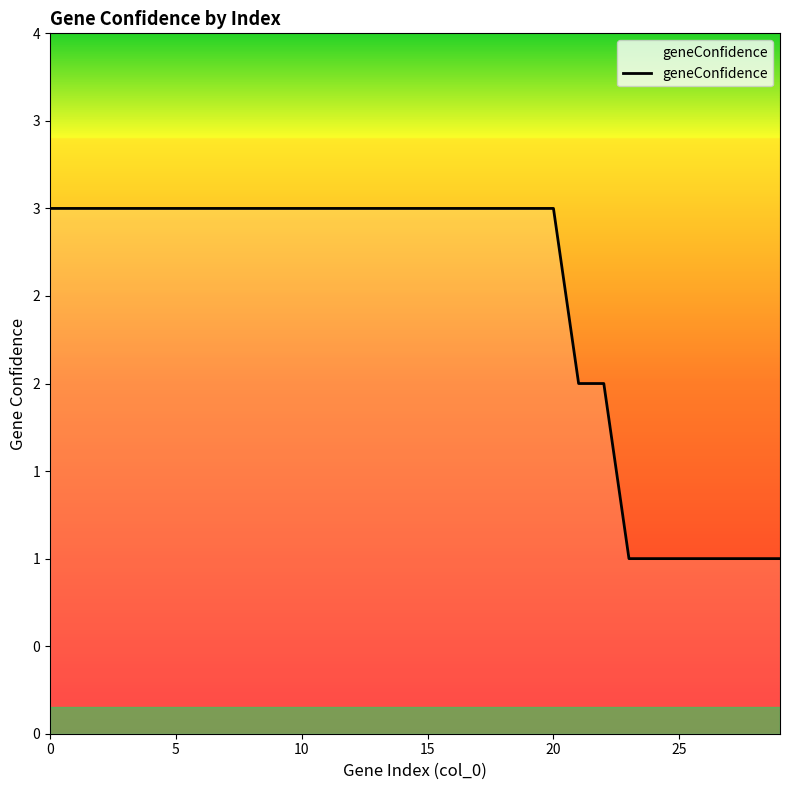

Does the chart display data point markers on the line(s)?

No